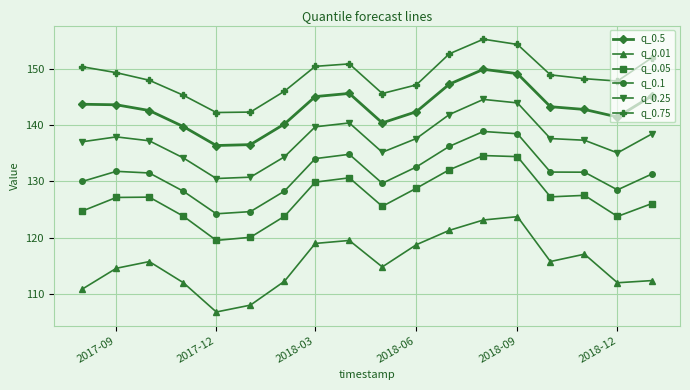

At how many categories does at least one series exceed 138?

18